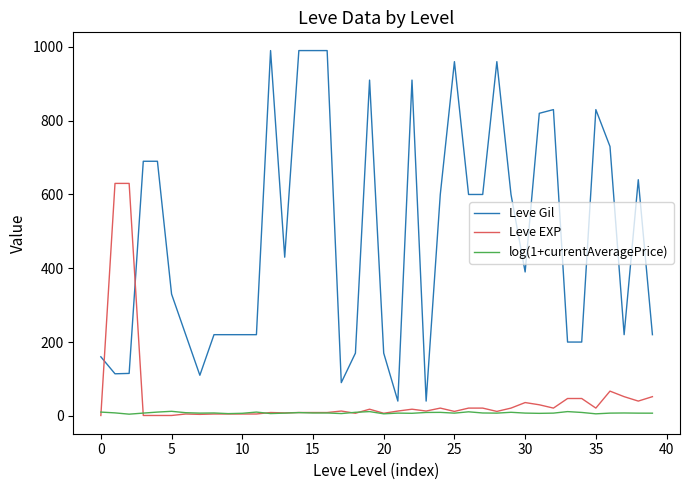

List the series in order of their peak value, highest first.

Leve Gil, Leve EXP, log(1+currentAveragePrice)